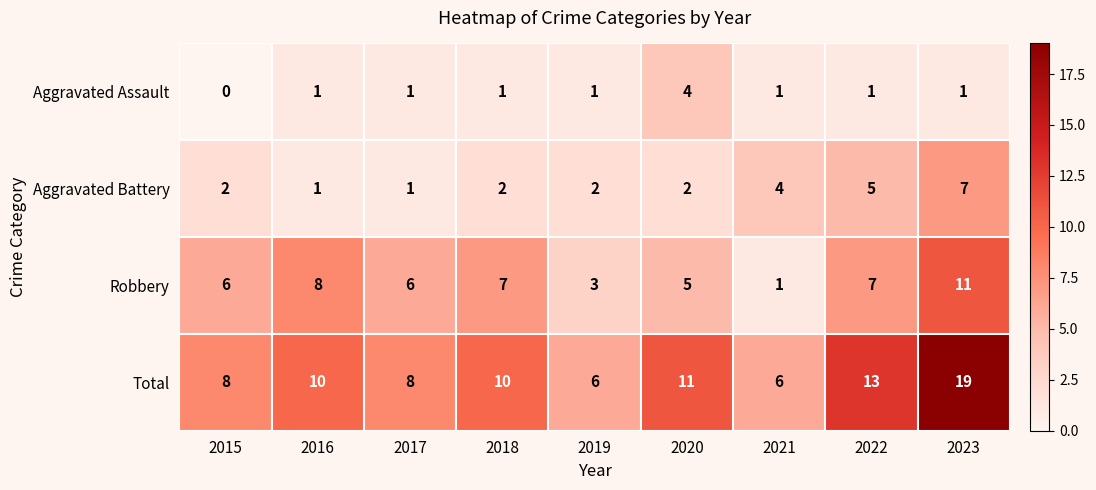

Which series has the largest total across all categories?

Total